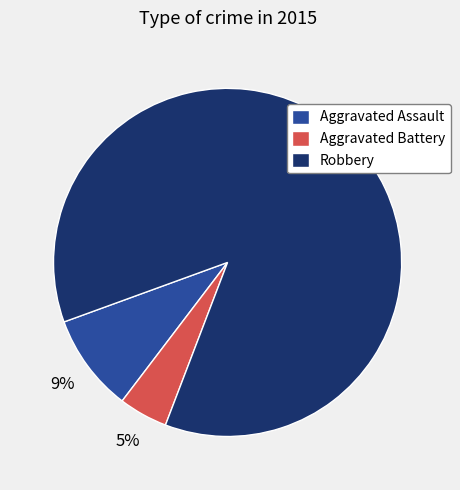

Is it true that Aggravated Assault is 9% of the pie?

True